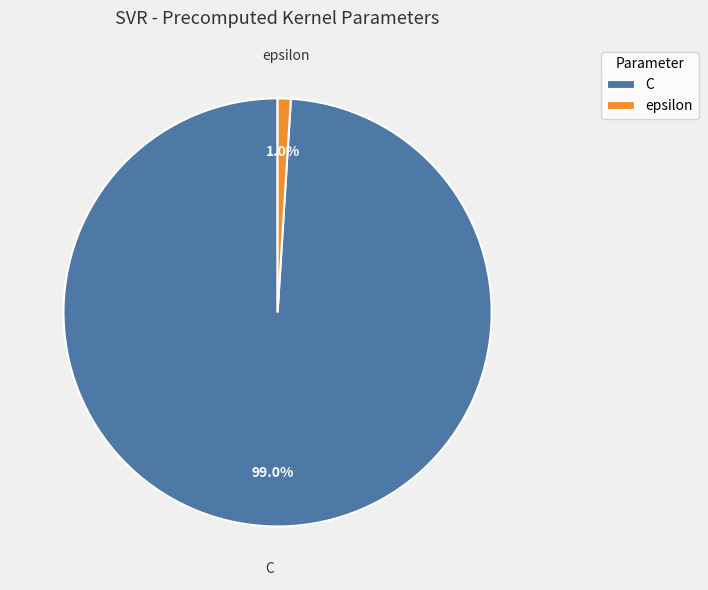

What percentage is the epsilon slice, to the nearest percent?

1%